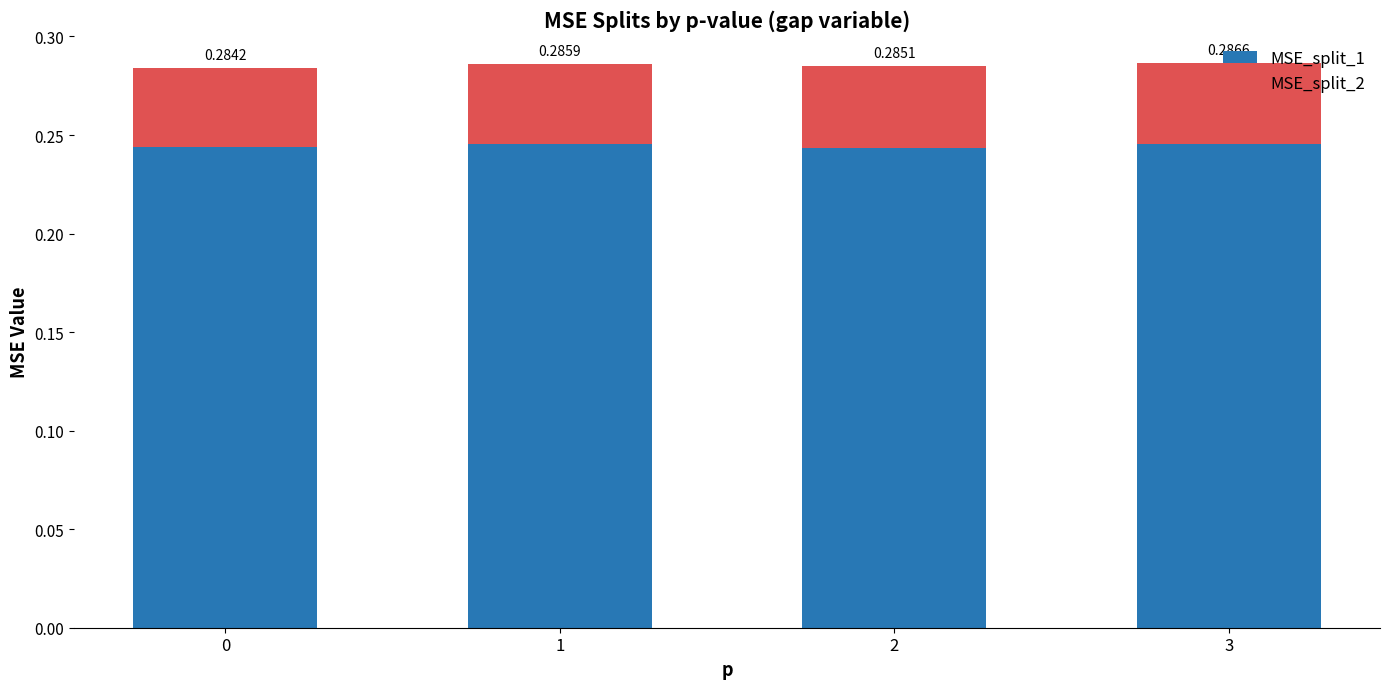

At which category is the sum across all series the highest?

3